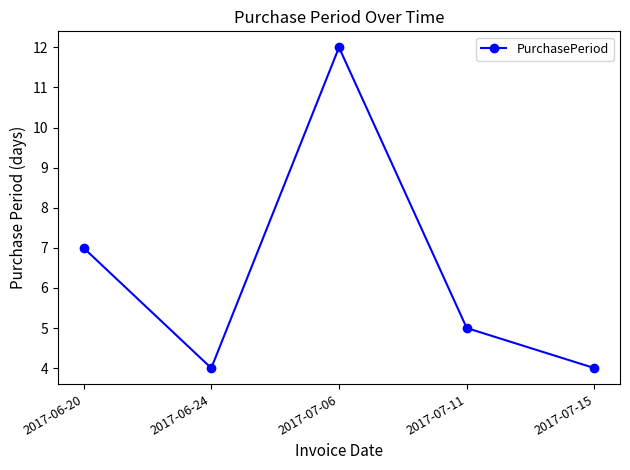

Reading left to right, what are all the values shown in this chart?

7	4	12	5	4